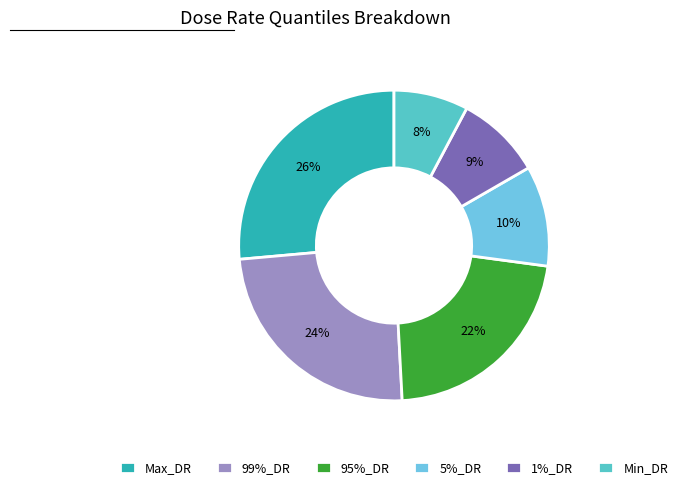

To the nearest percent, what percentage of the pie is 95%_DR?

22%